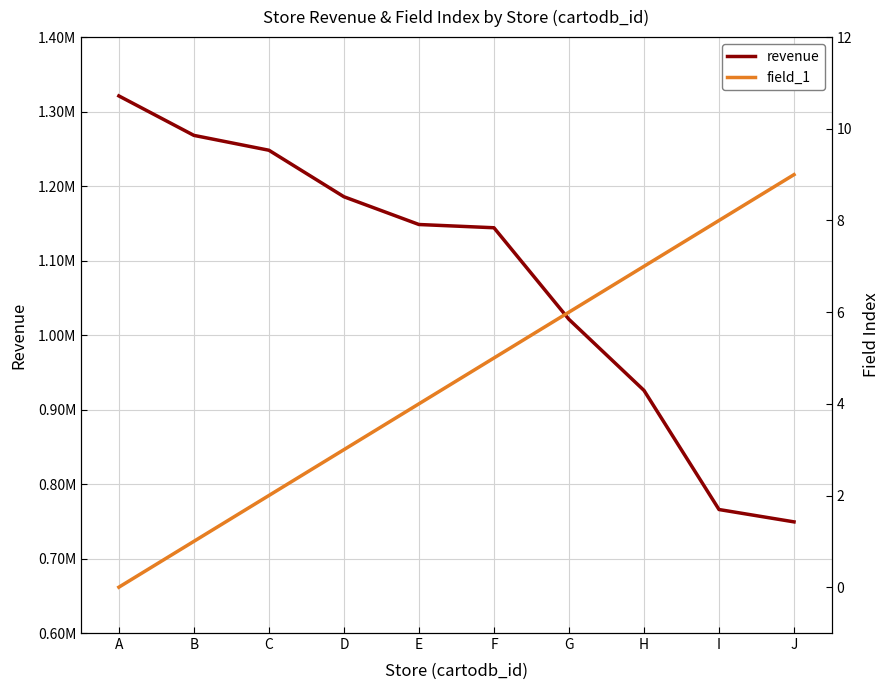

True or false: field_1 and revenue intersect in this chart.

False